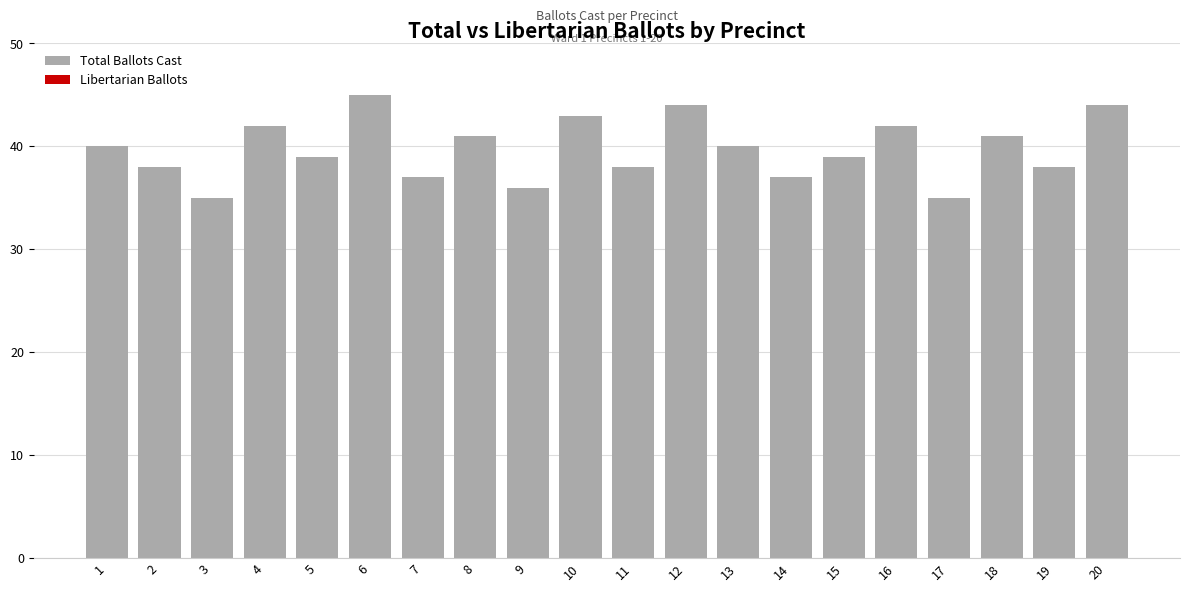

What is the sum of the values at 6 and 10?

88